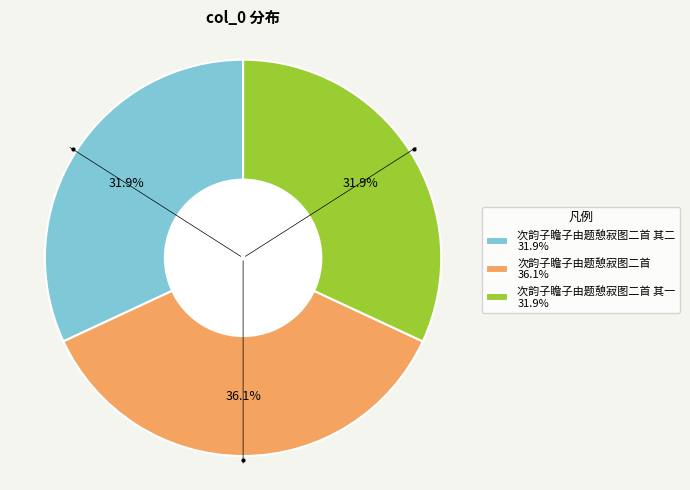

Is there a majority slice in this chart?

No